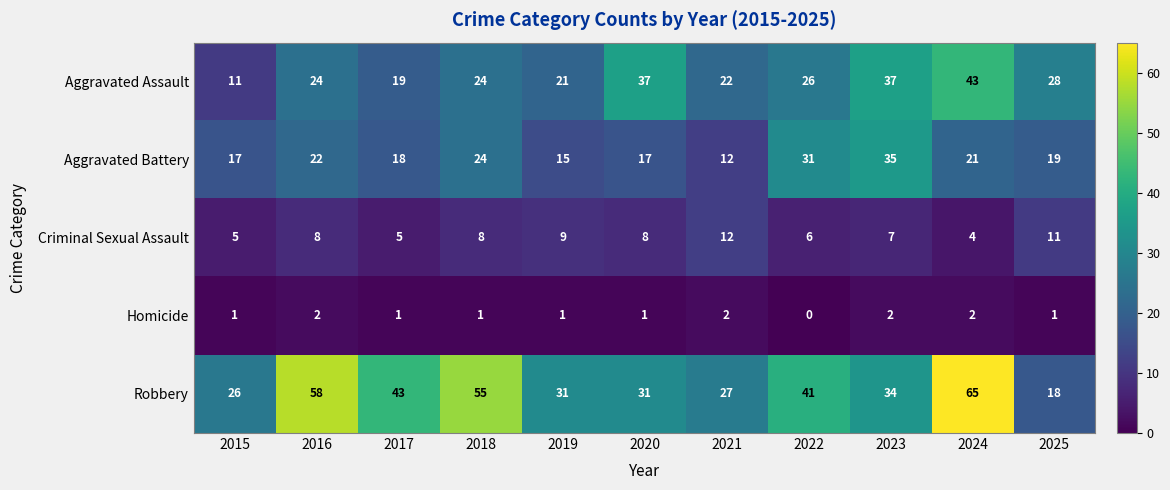

Which series has the widest spread of values?

Robbery